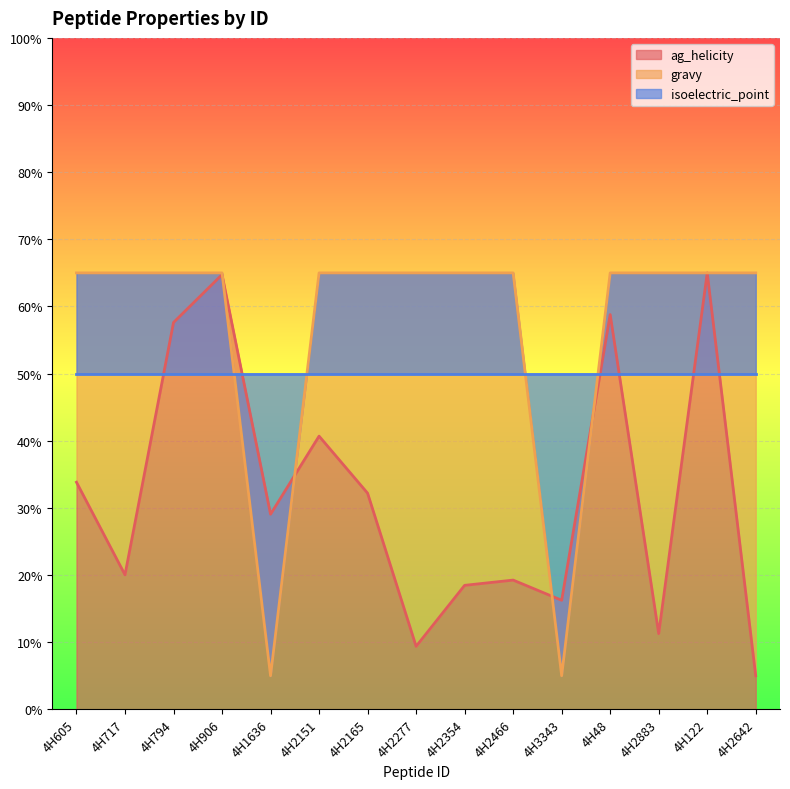

Is it true that ag_helicity equals 57.4 at 4H605?

False